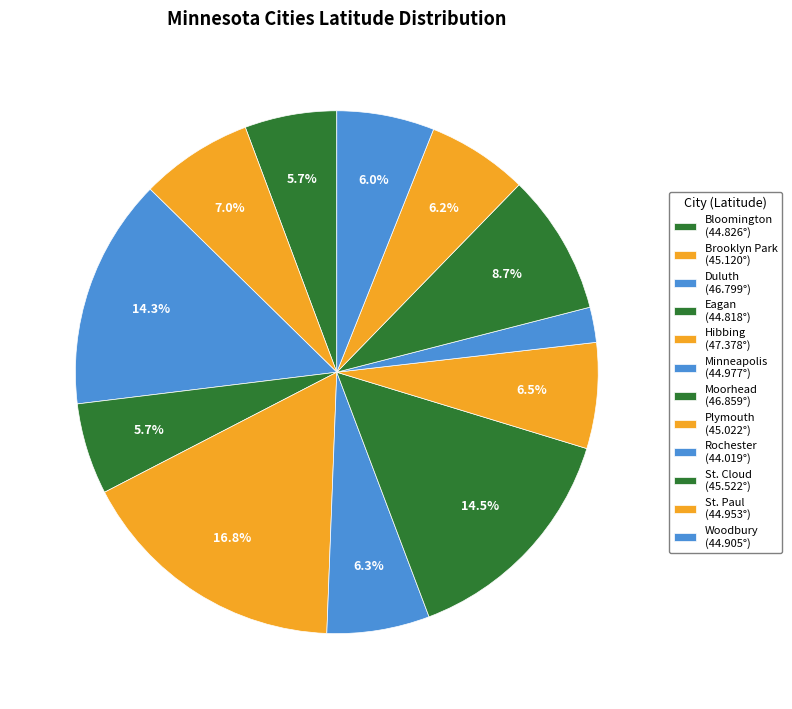

What is the smallest slice in the pie chart?

Rochester